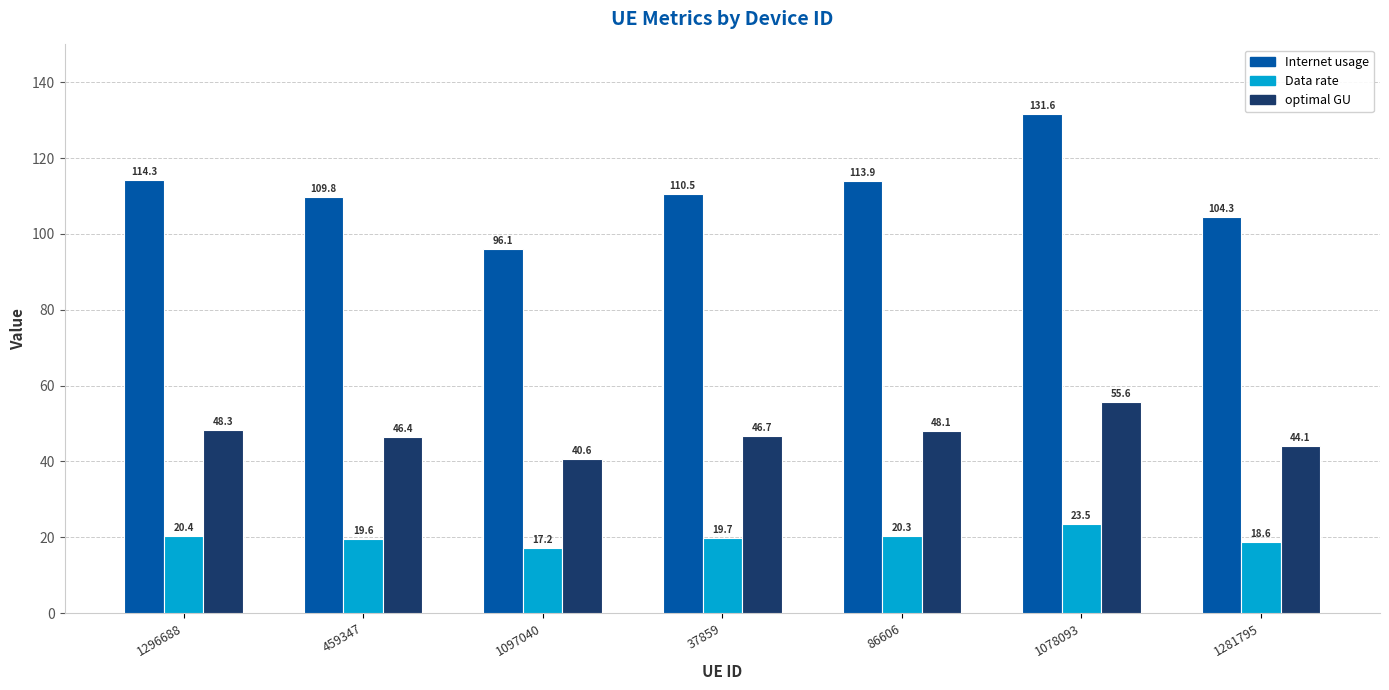

What is the highest value of the optimal GU series?

55.6